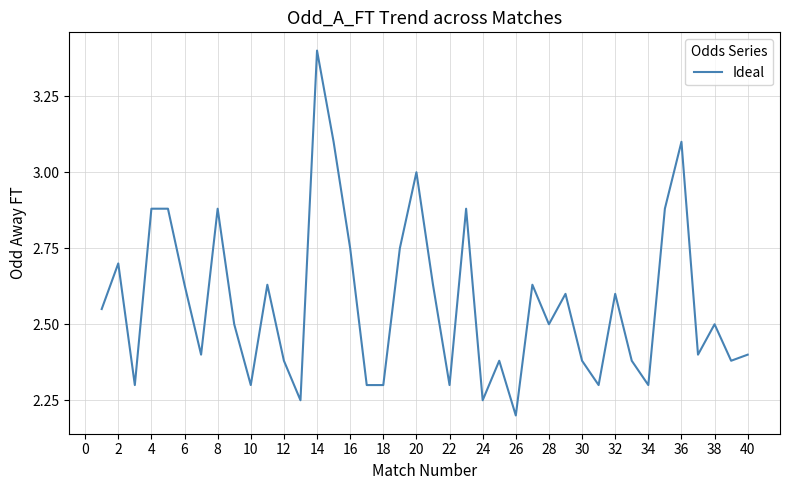

What is the greatest value displayed?

3.4